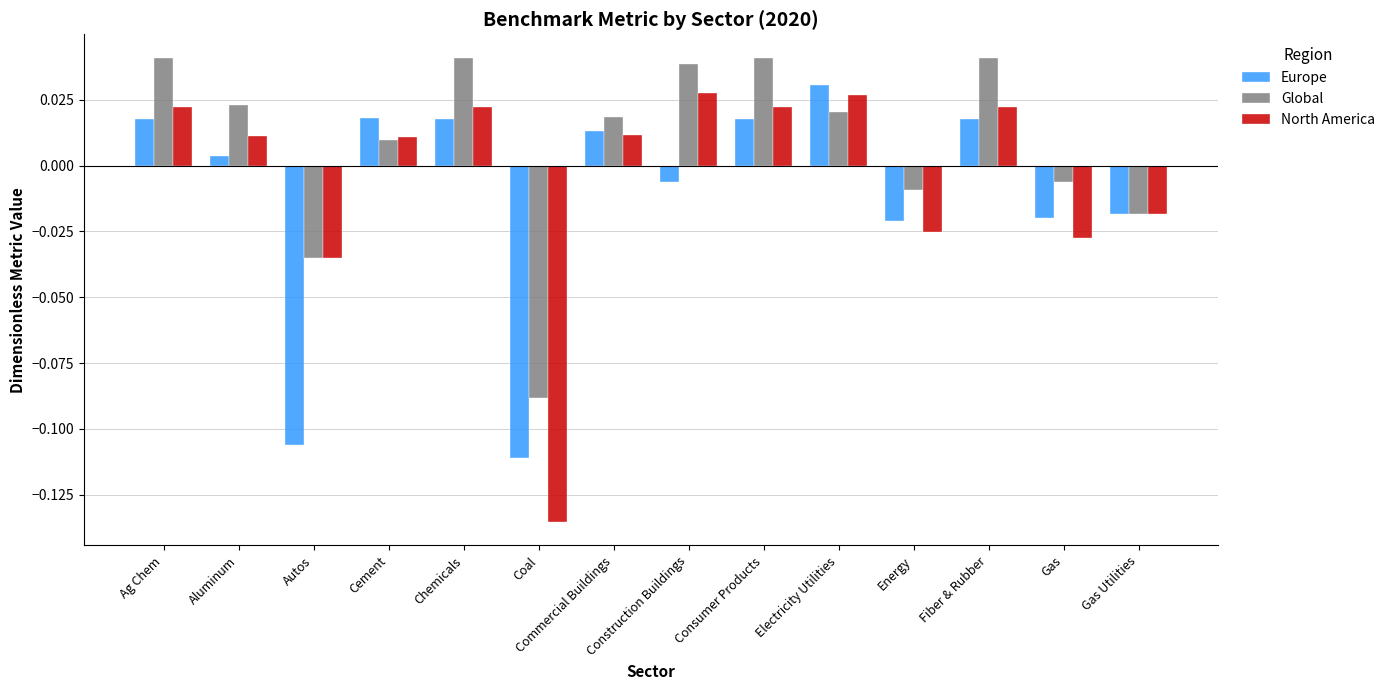

List the series in order of their overall mean, lowest first.

Europe, North America, Global